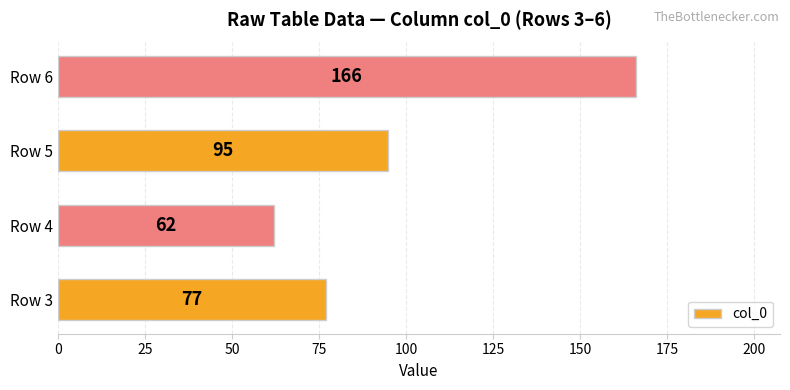

Approximately how many times larger is the value at Row 6 compared to Row 5?

1.7